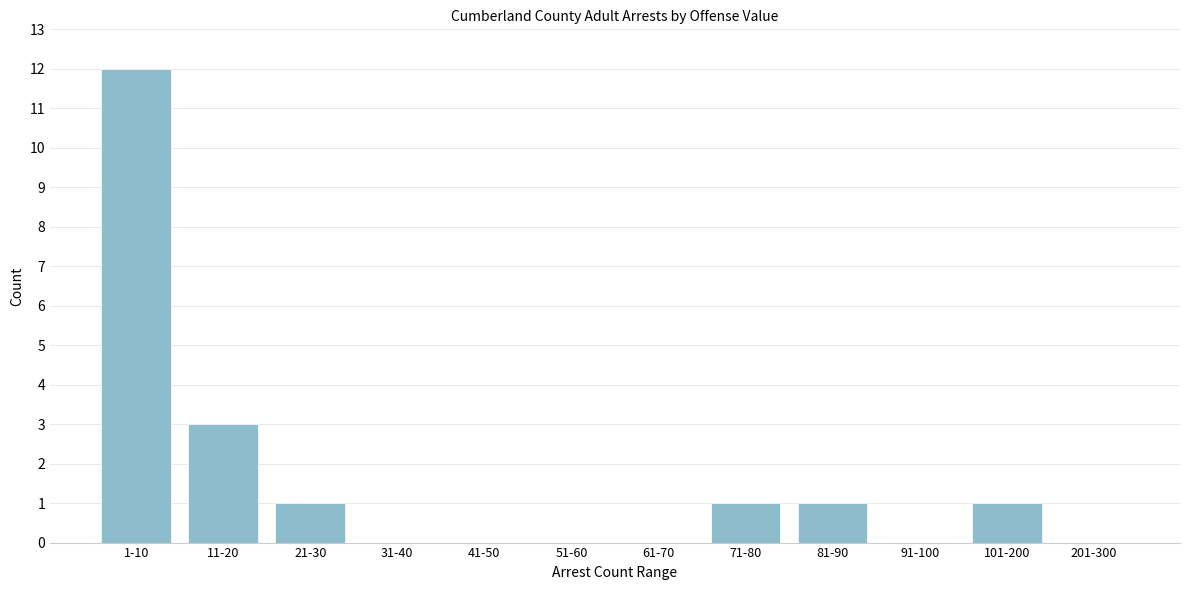

Reading left to right, what are all the values shown in this chart?

1-10=12	11-20=3	21-30=1	31-40=0	41-50=0	51-60=0	61-70=0	71-80=1	81-90=1	91-100=0	101-200=1	201-300=0